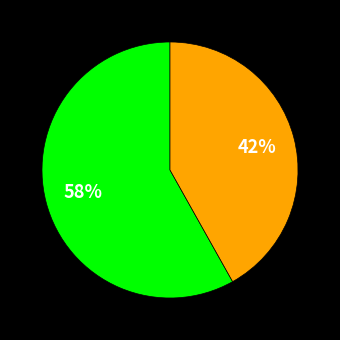

To the nearest percent, what is the average slice percentage?

50%